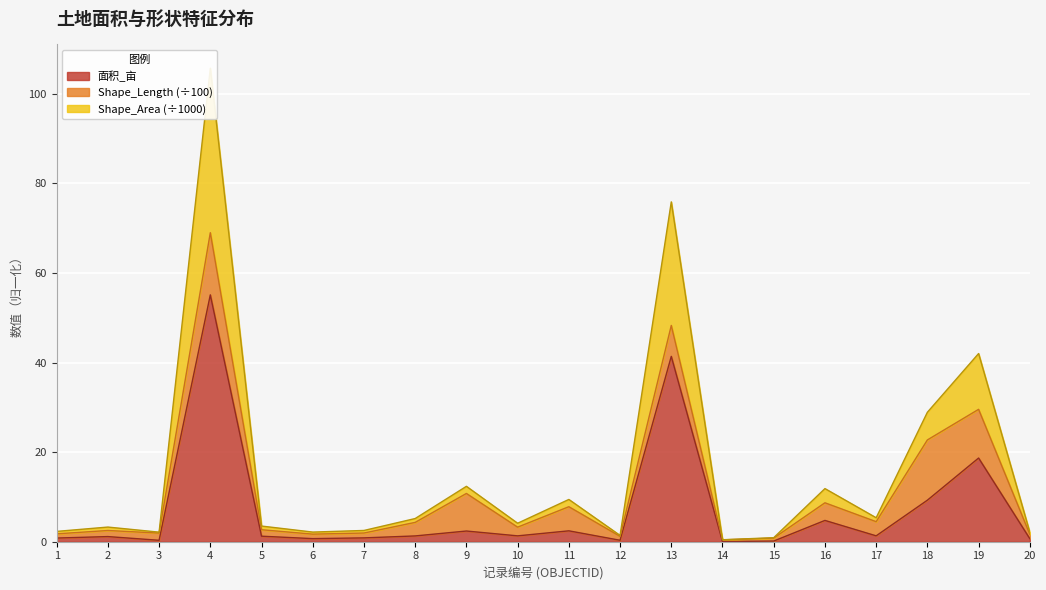

True or false: Shape_Area and 面积_亩 intersect in this chart.

False